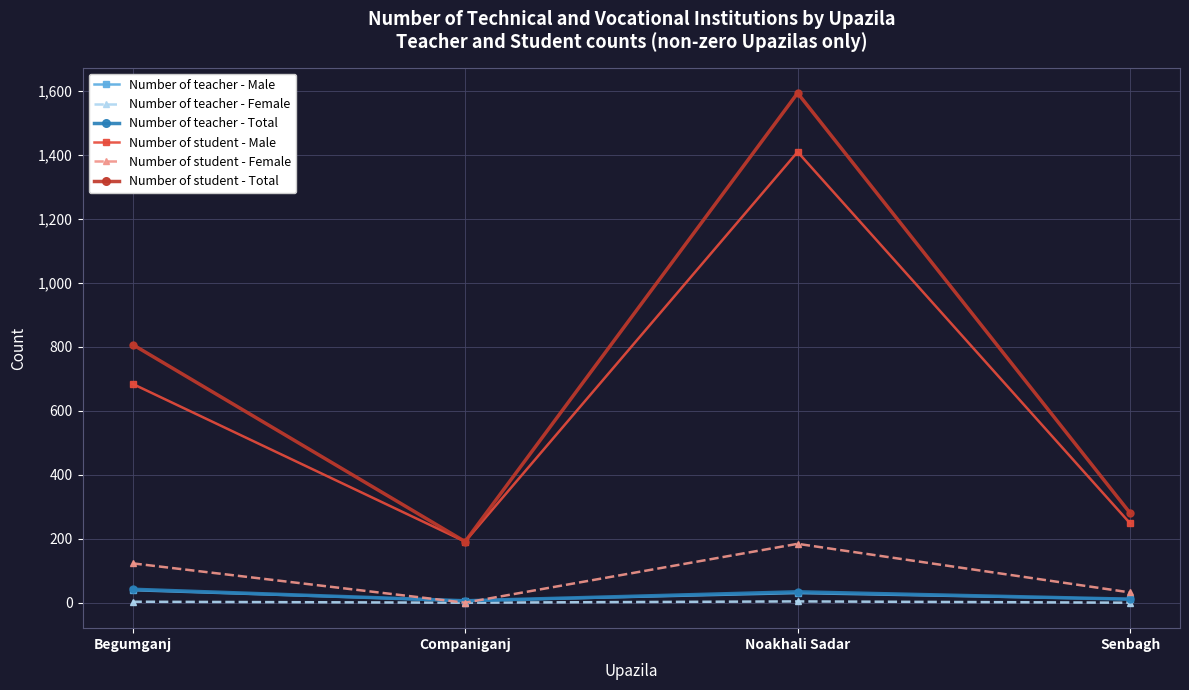

True or false: Number of student - Male has a value of 684 at Noakhali Sadar.

False